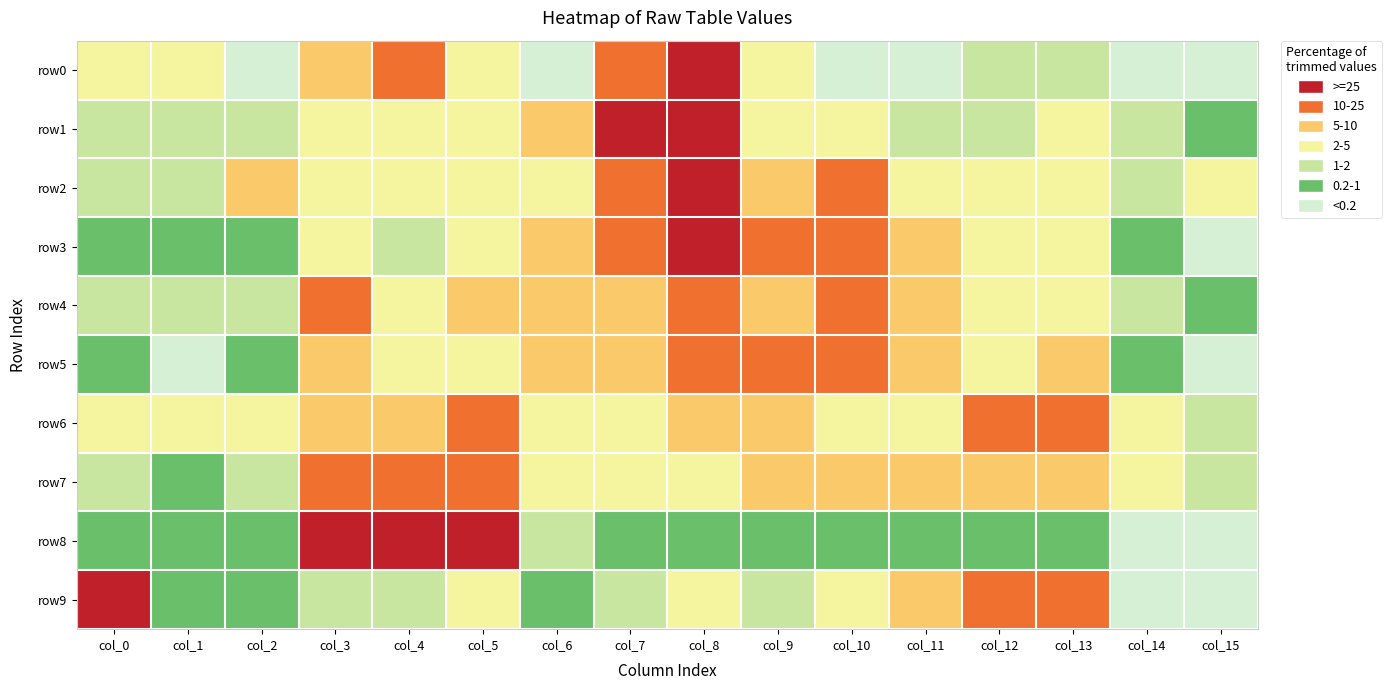

Reading left to right, what are all the values shown in this chart?

row0: col_0=3.7	col_1=3.7	col_2=0.0	col_3=9.3	col_4=18.5	col_5=3.7	col_6=0.0	col_7=22.2	col_8=31.5	col_9=3.7	col_10=0.0	col_11=0.0	col_12=1.9	col_13=1.9	col_14=0.0	col_15=0.0
row1: col_0=1.6	col_1=1.3	col_2=1.3	col_3=3.1	col_4=2.6	col_5=4.4	col_6=7.7	col_7=26.9	col_8=36.1	col_9=3.8	col_10=2.7	col_11=1.8	col_12=2.0	col_13=2.6	col_14=1.2	col_15=0.9
row2: col_0=1.4	col_1=1.1	col_2=5.4	col_3=2.9	col_4=2.1	col_5=3.6	col_6=2.0	col_7=15.5	col_8=31.5	col_9=5.5	col_10=15.9	col_11=4.3	col_12=2.4	col_13=2.5	col_14=1.4	col_15=2.4
row3: col_0=0.9	col_1=0.8	col_2=0.2	col_3=2.9	col_4=1.4	col_5=2.4	col_6=8.2	col_7=14.2	col_8=28.2	col_9=16.4	col_10=10.4	col_11=8.2	col_12=2.7	col_13=2.2	col_14=0.7	col_15=0.2
row4: col_0=1.3	col_1=1.6	col_2=1.2	col_3=20.2	col_4=4.8	col_5=7.1	col_6=9.0	col_7=5.8	col_8=11.3	col_9=9.9	col_10=12.1	col_11=5.0	col_12=3.7	col_13=4.4	col_14=1.6	col_15=1.0
row5: col_0=0.5	col_1=0.0	col_2=0.5	col_3=6.0	col_4=2.1	col_5=3.8	col_6=5.5	col_7=9.5	col_8=19.0	col_9=21.9	col_10=12.8	col_11=7.8	col_12=4.7	col_13=5.2	col_14=0.6	col_15=0.0
row6: col_0=2.5	col_1=2.9	col_2=4.6	col_3=6.3	col_4=5.4	col_5=16.8	col_6=2.6	col_7=3.5	col_8=5.6	col_9=5.1	col_10=4.7	col_11=4.4	col_12=15.3	col_13=15.7	col_14=3.6	col_15=1.1
row7: col_0=1.2	col_1=0.8	col_2=1.0	col_3=12.7	col_4=14.5	col_5=20.3	col_6=2.2	col_7=3.3	col_8=4.0	col_9=5.9	col_10=6.8	col_11=6.4	col_12=6.9	col_13=8.3	col_14=4.5	col_15=1.1
row8: col_0=0.2	col_1=0.3	col_2=0.4	col_3=41.0	col_4=28.9	col_5=25.9	col_6=1.0	col_7=0.3	col_8=0.5	col_9=0.3	col_10=0.2	col_11=0.3	col_12=0.3	col_13=0.3	col_14=0.0	col_15=0.0
row9: col_0=53.2	col_1=0.7	col_2=0.4	col_3=1.8	col_4=1.8	col_5=2.7	col_6=0.9	col_7=1.2	col_8=2.5	col_9=1.7	col_10=2.2	col_11=7.7	col_12=11.9	col_13=11.2	col_14=0.0	col_15=0.0